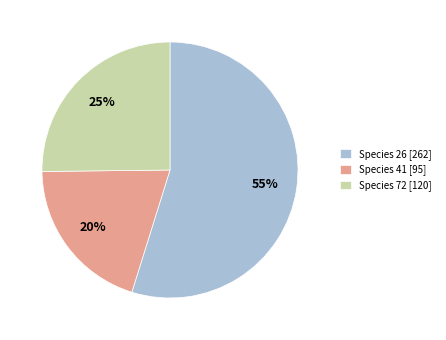

Is there any slice that represents more than half of the pie?

Yes